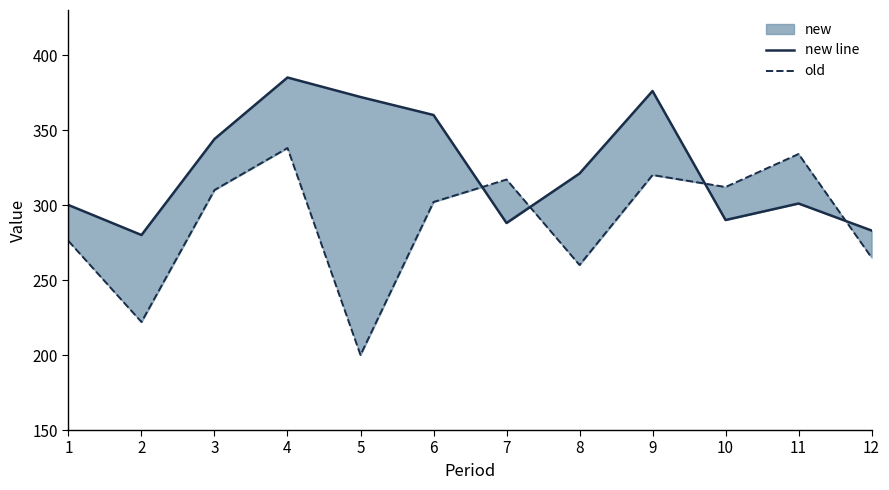

How many series are shown in this chart?

2